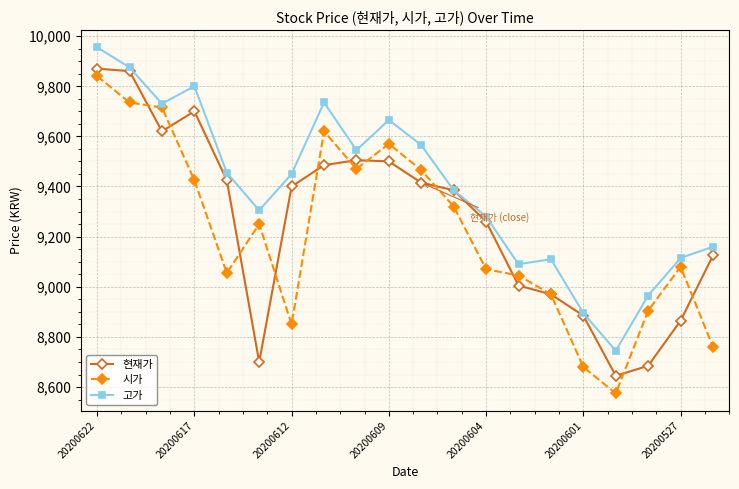

True or false: 고가 has more than 2 interior local peaks.

True